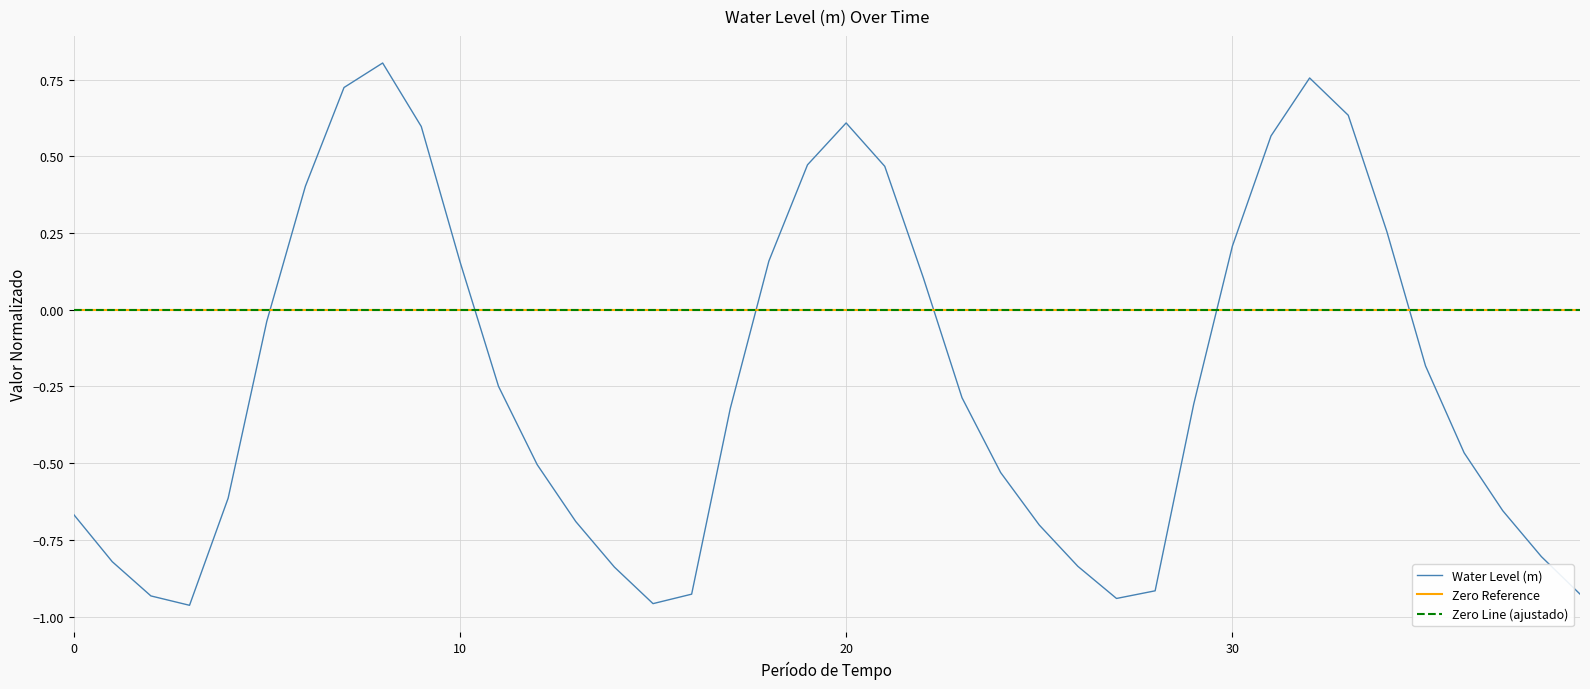

The Water Level (m) series shows 0.4 at 20. True or false?

False